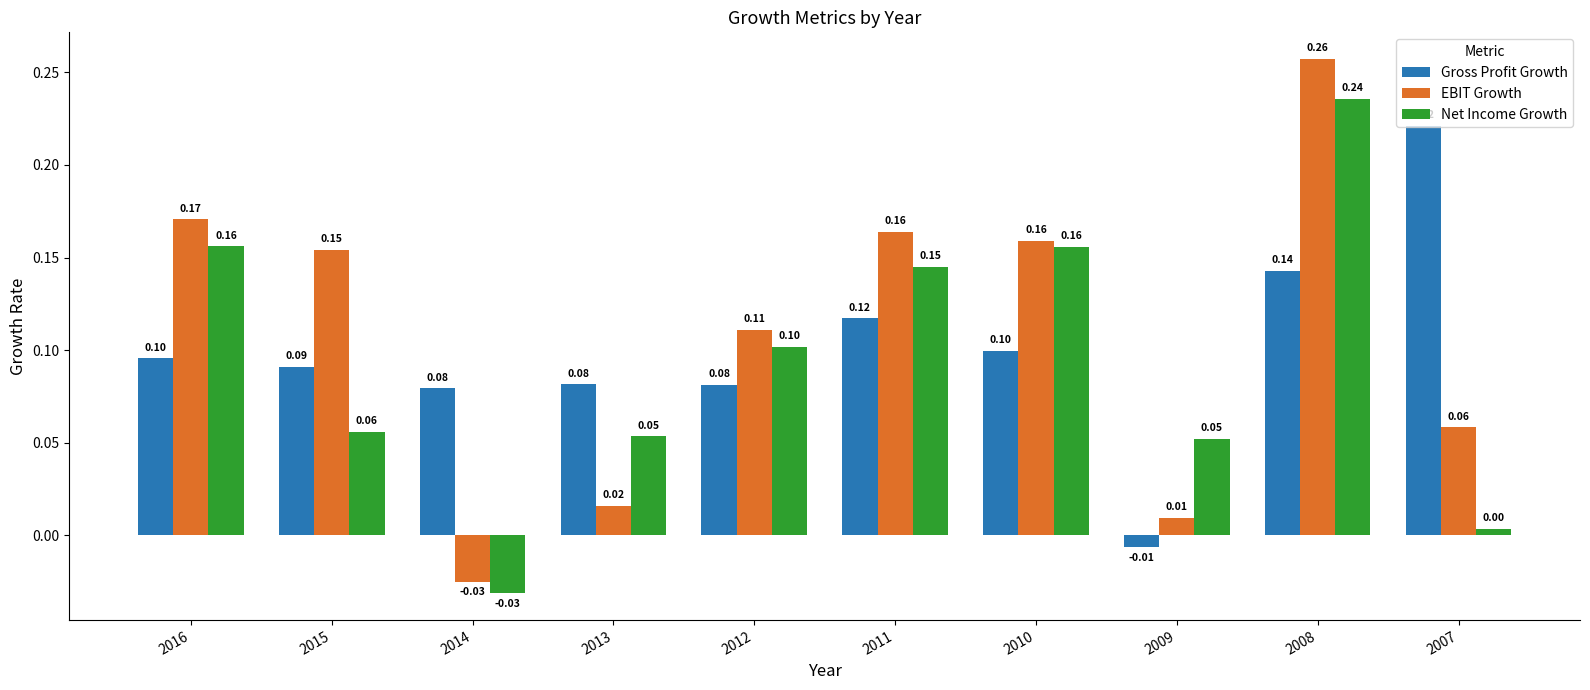

What is the total value across all series at 2010?

0.4